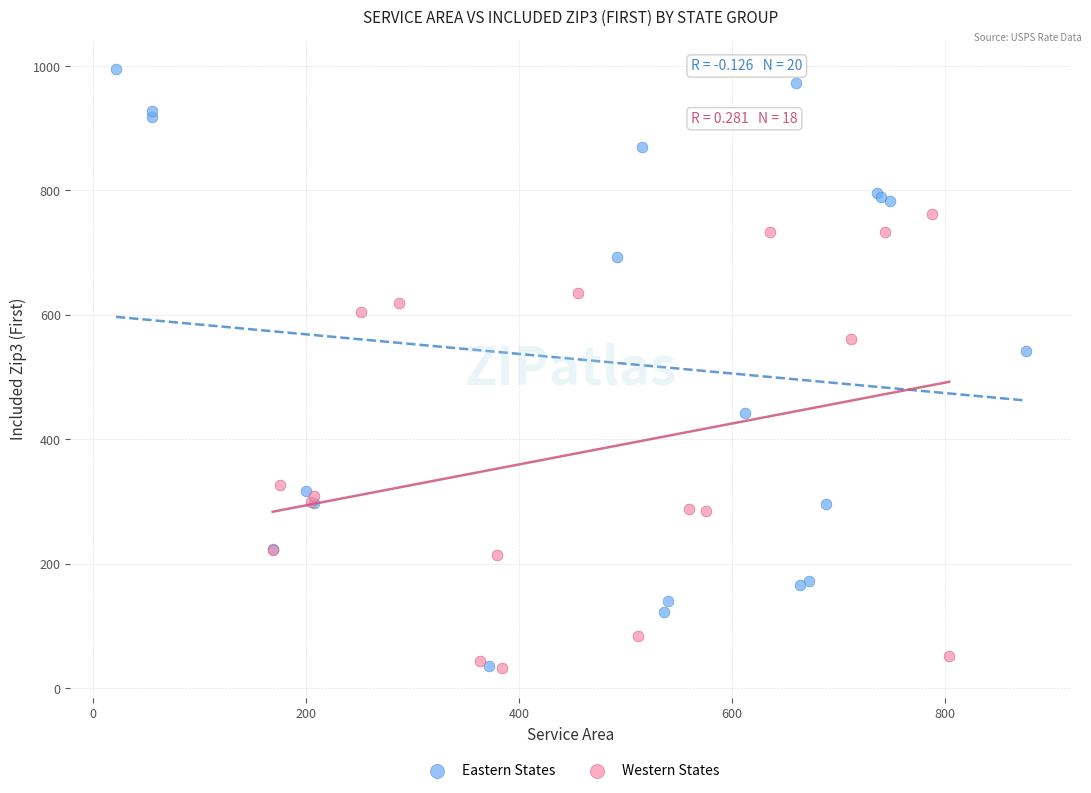

Which series has the largest Y range (max minus min)?

Eastern States